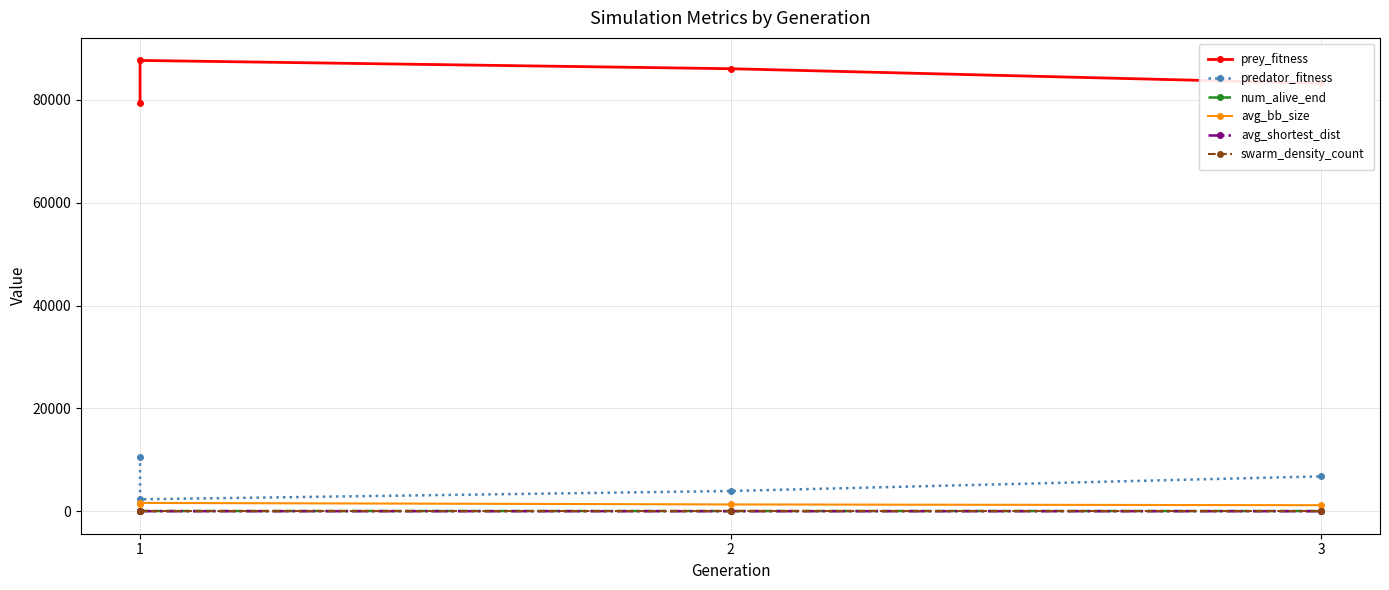

At how many categories does at least one series exceed 50168?

4